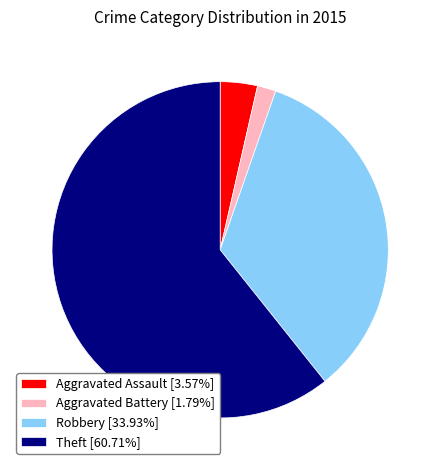

The Theft slice represents 54% of the pie. True or false?

False